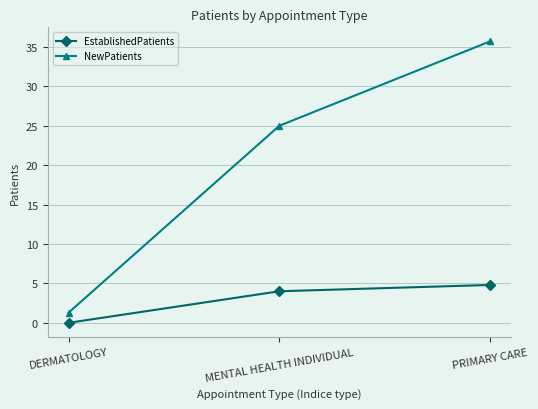

How many lines are shown in the chart?

2